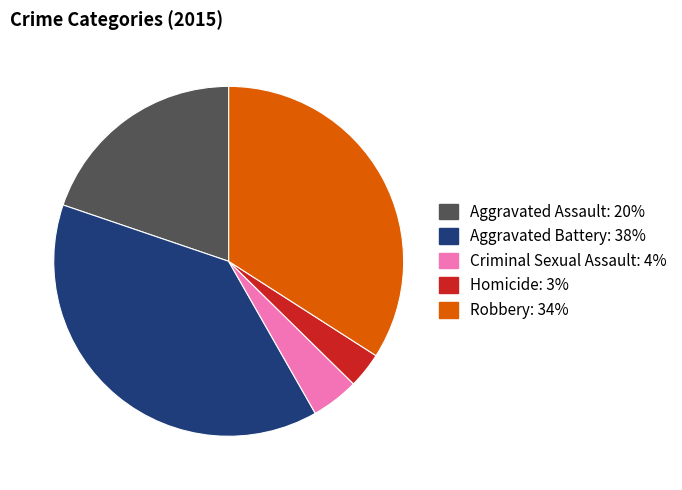

Approximately how many times larger is the value at Aggravated Battery compared to Homicide?

11.7